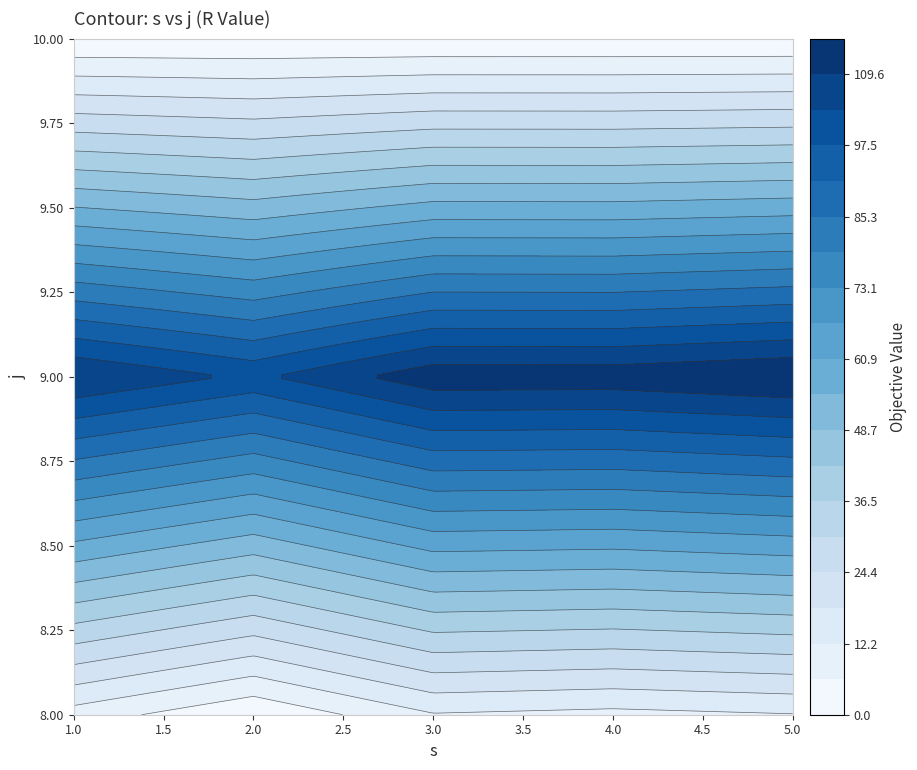

How many data points in 5 are less than 11?

1